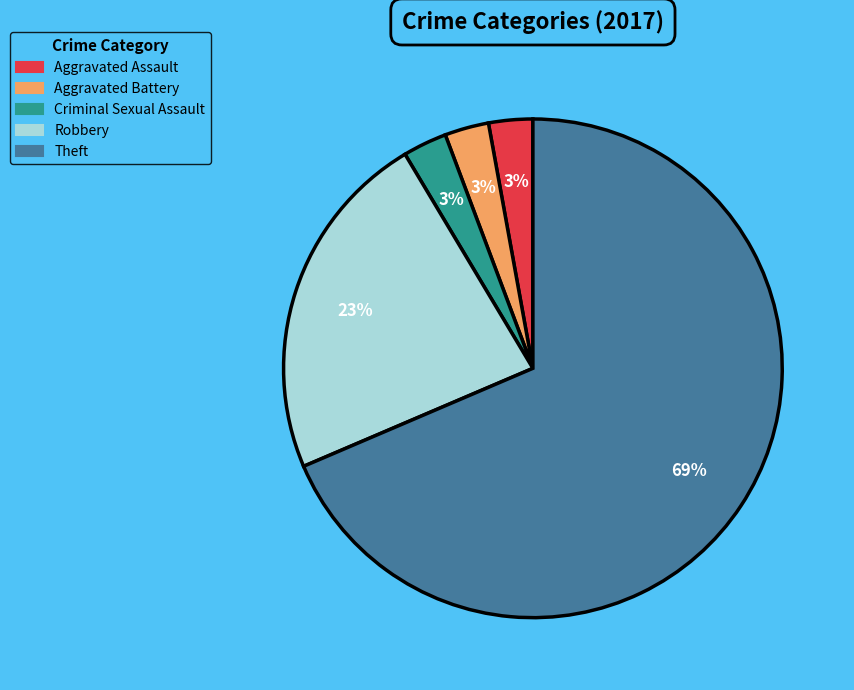

Does Theft represent more than half of the total?

Yes